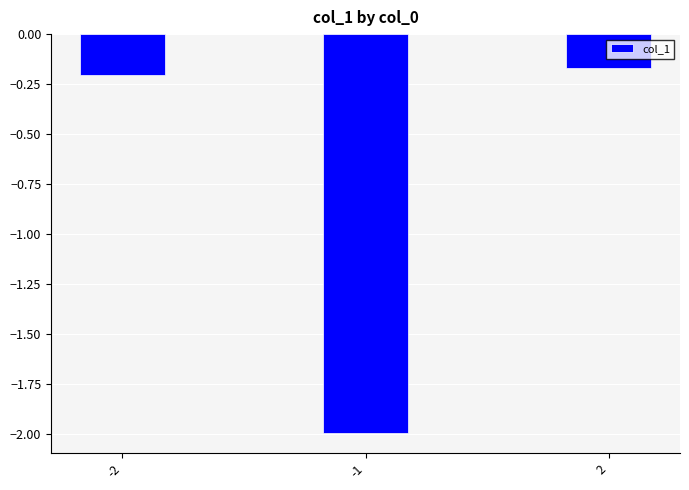

Read the value at -1.

-2.0